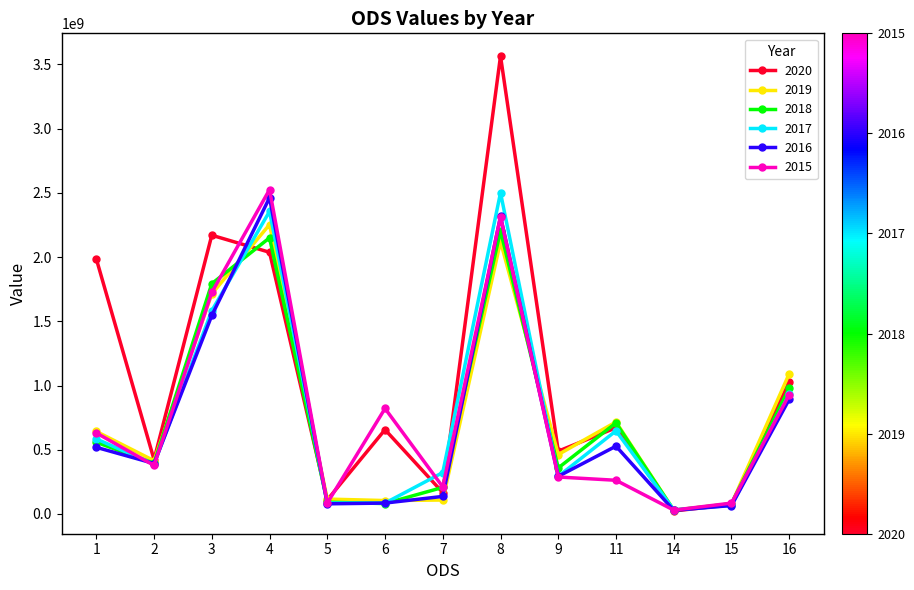

True or false: 2020 has more than 1 points higher than both neighbors.

True